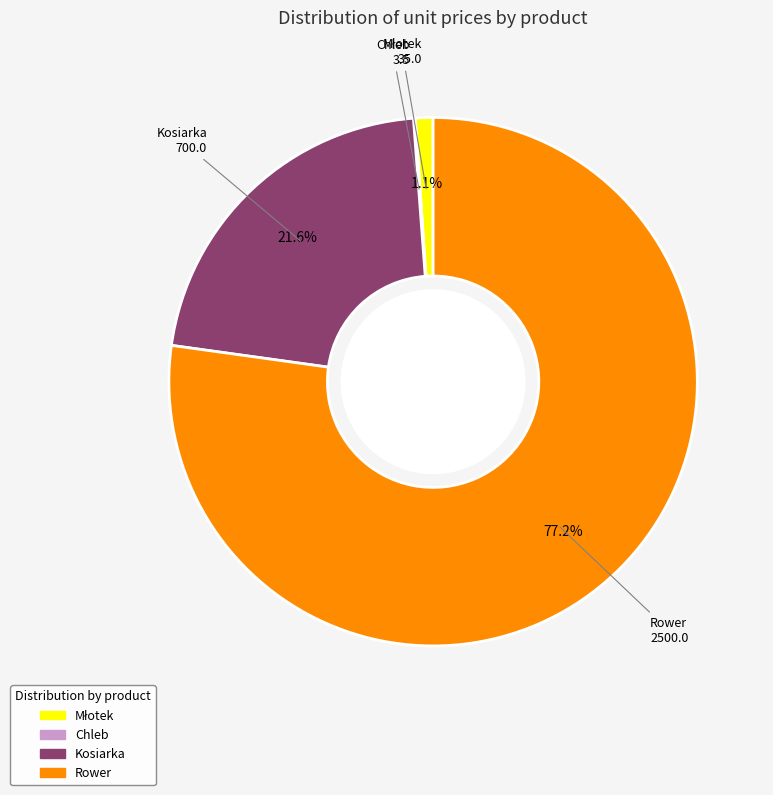

Do Rower and Kosiarka together represent more than half of the pie?

Yes